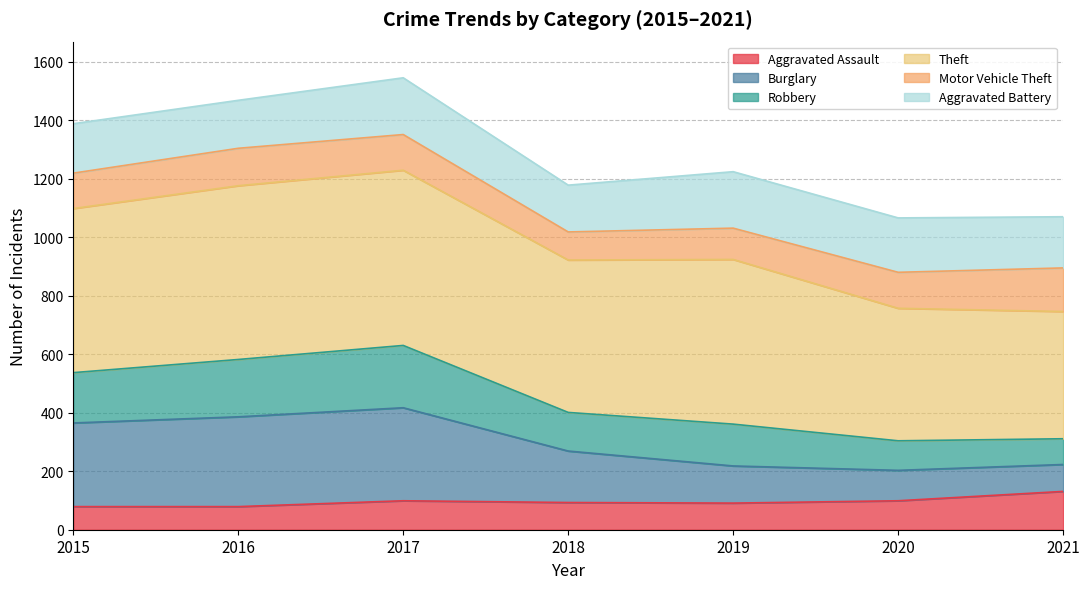

What is the highest value of the Aggravated Assault series?

131